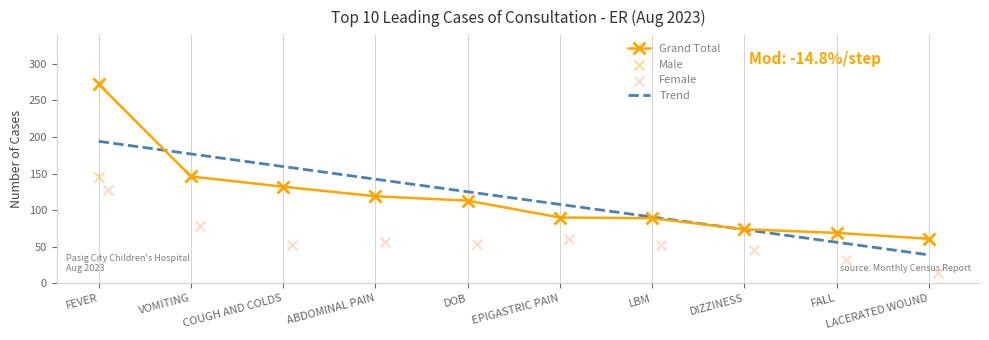

What is the lowest value of the Grand Total series?

61